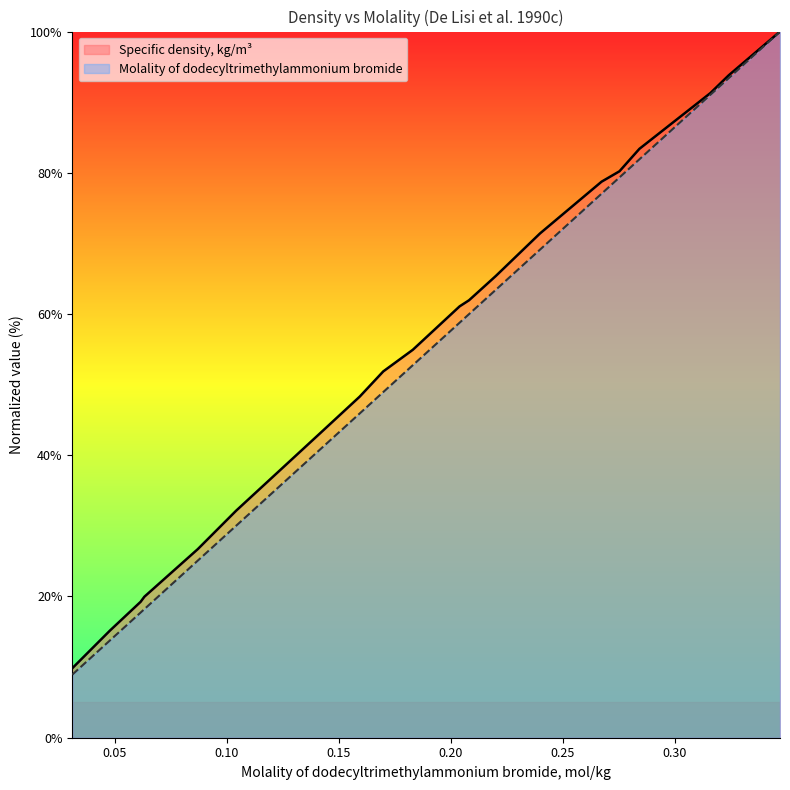

Is it true that Specific density, kg/m3 equals 154.1 at 0.3242?

False